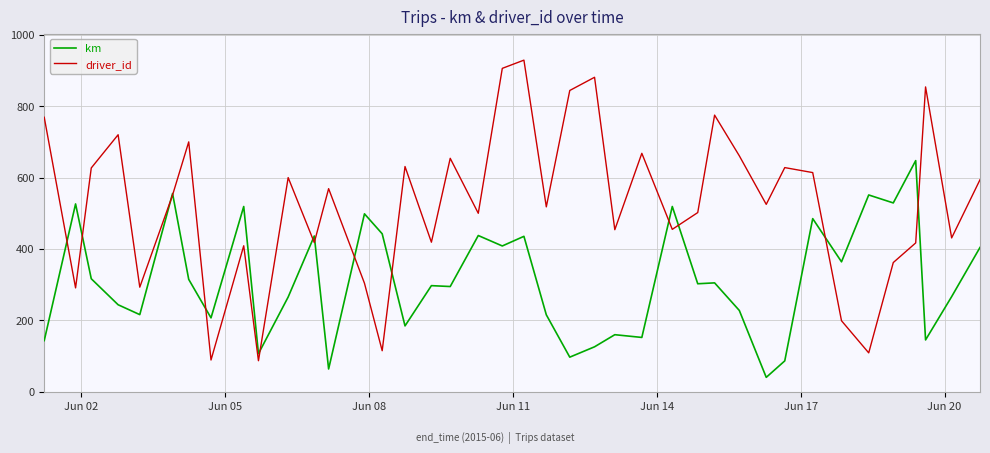

Which series has the largest total across all categories?

driver_id